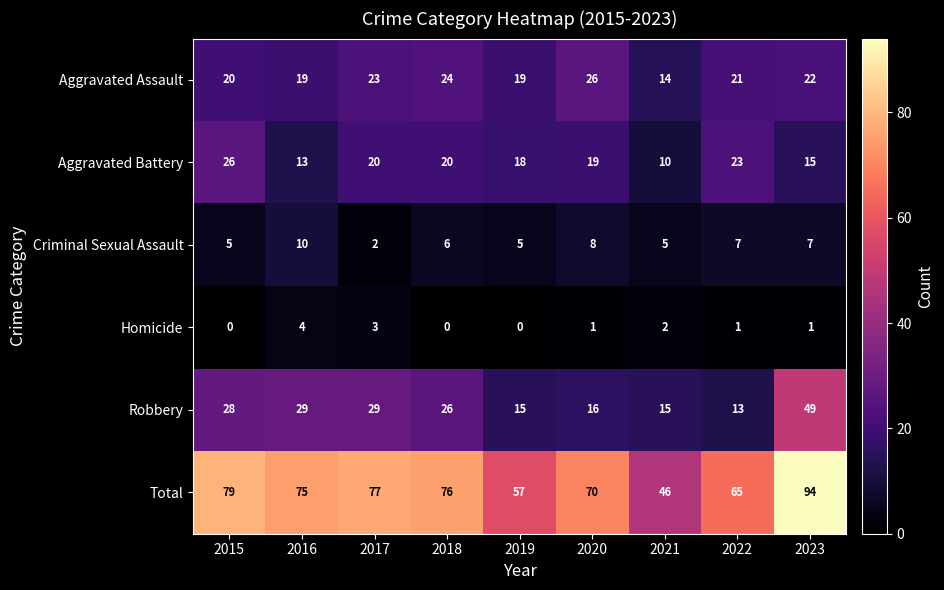

What is the total value across all series at 2016?

150